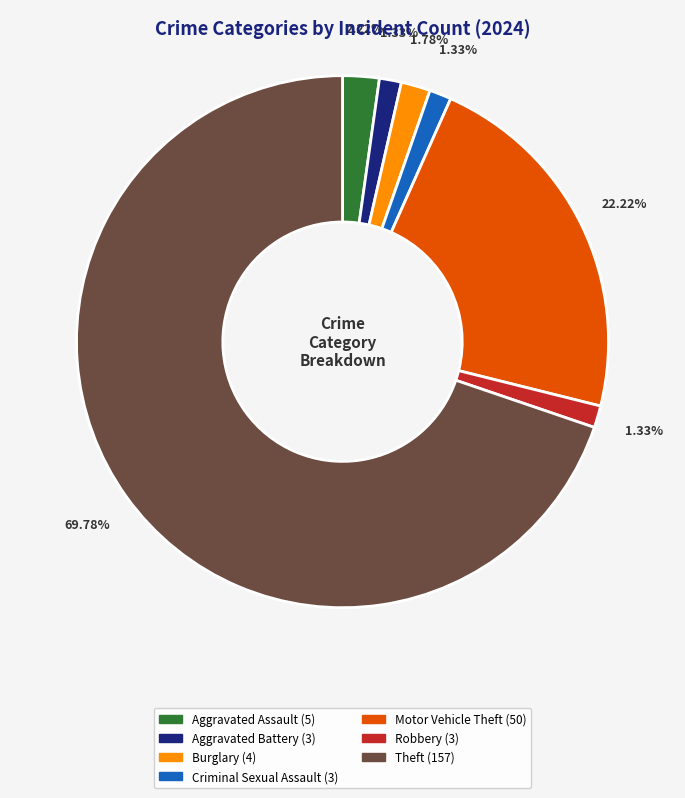

To the nearest percent, what portion does Aggravated Assault represent?

2%